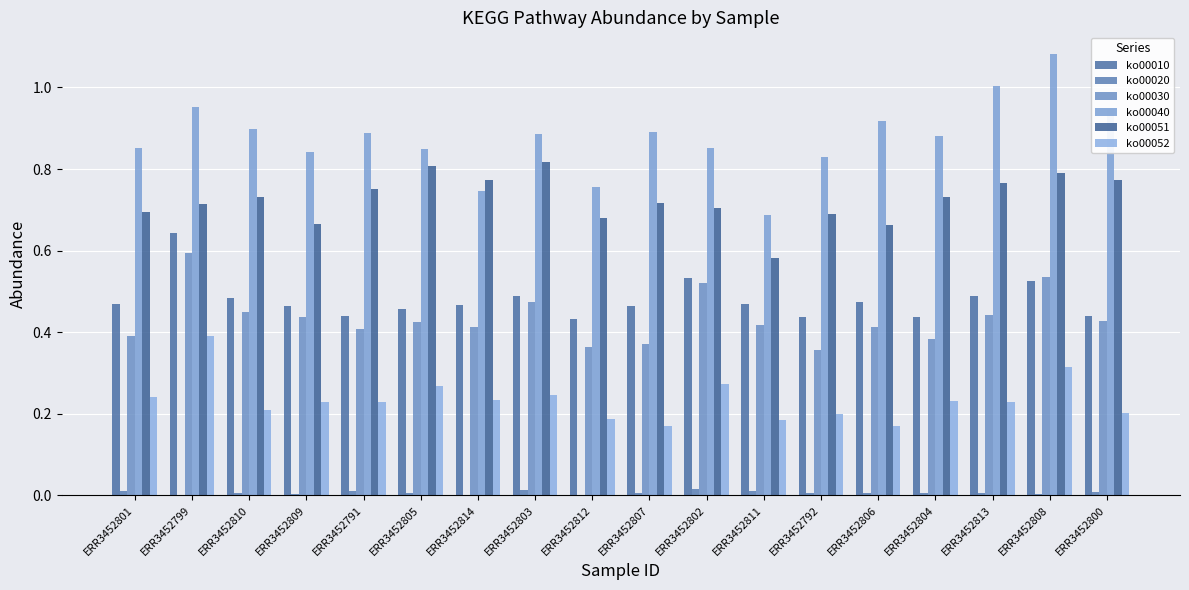

Which has a higher value, ERR3452813 or ERR3452805?

ERR3452813